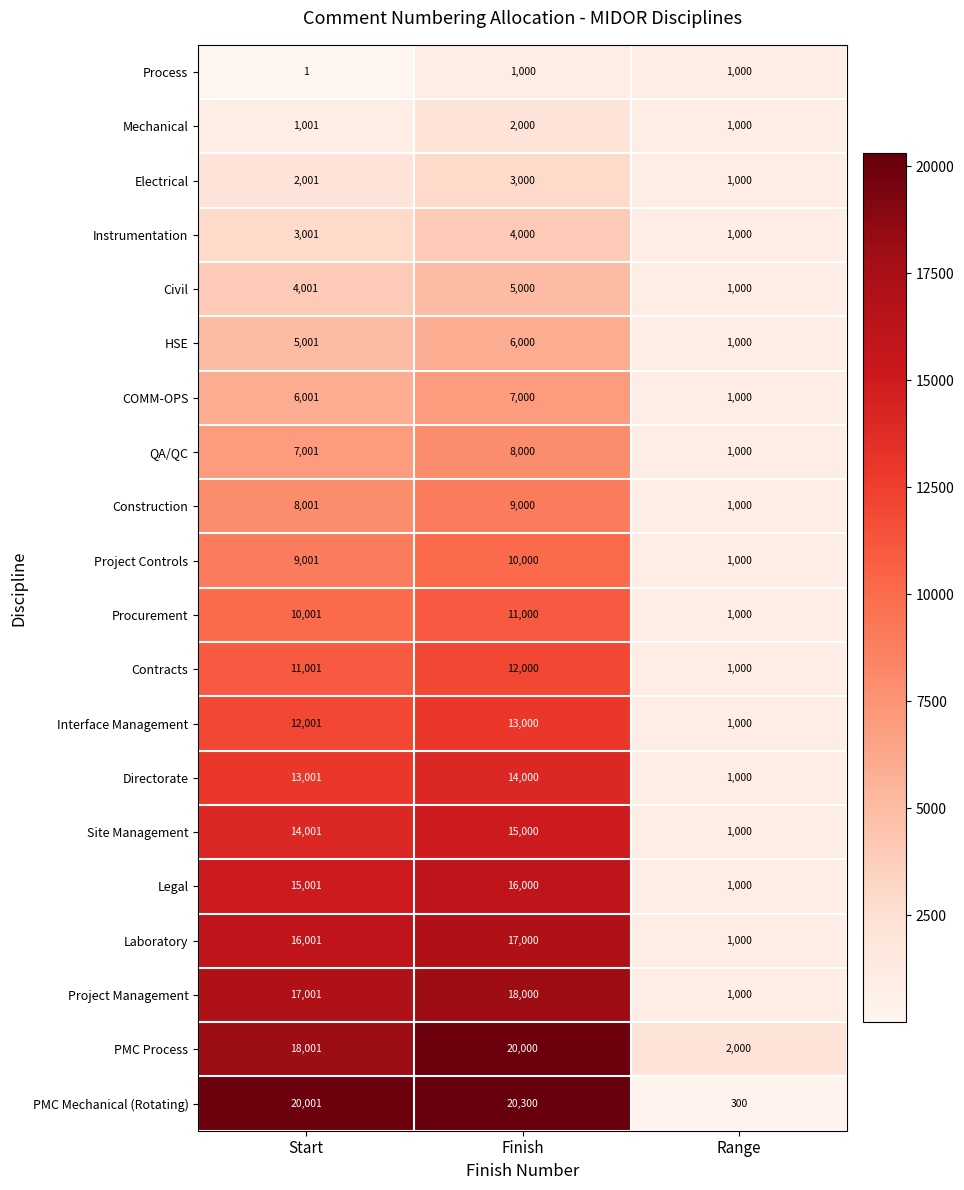

What is the total value across all series at Start?

191020